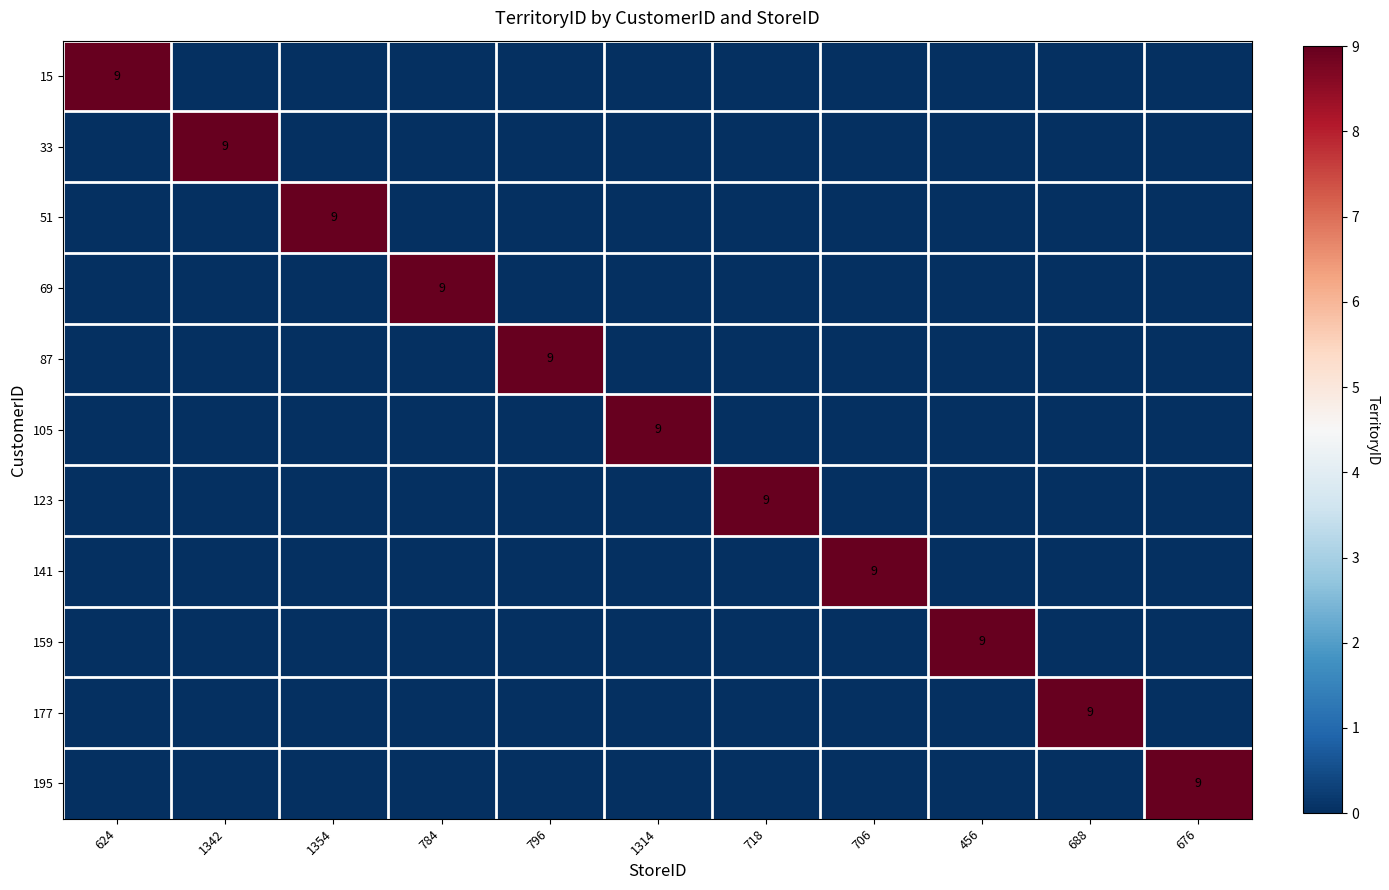

The 141 series shows 4 at 706. True or false?

False